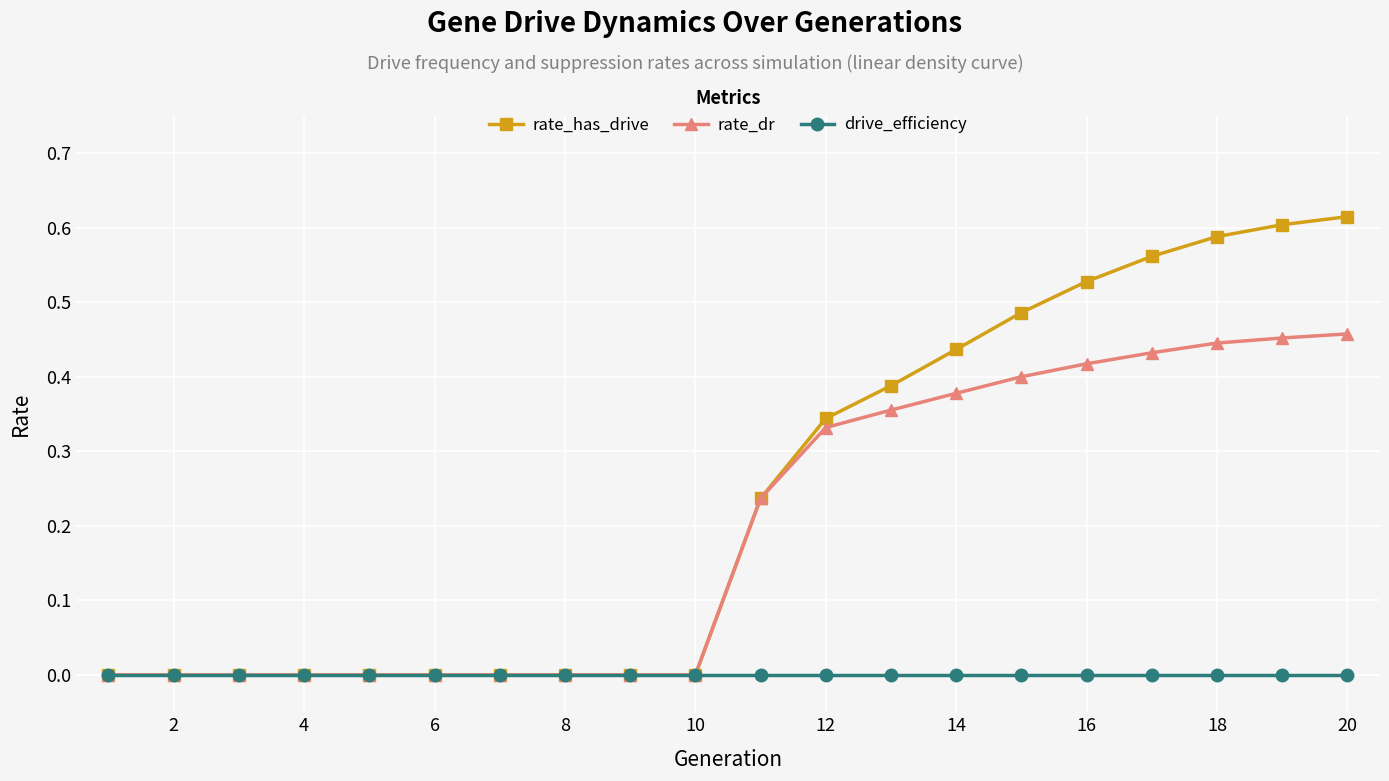

Which series has the largest total across all categories?

rate_has_drive